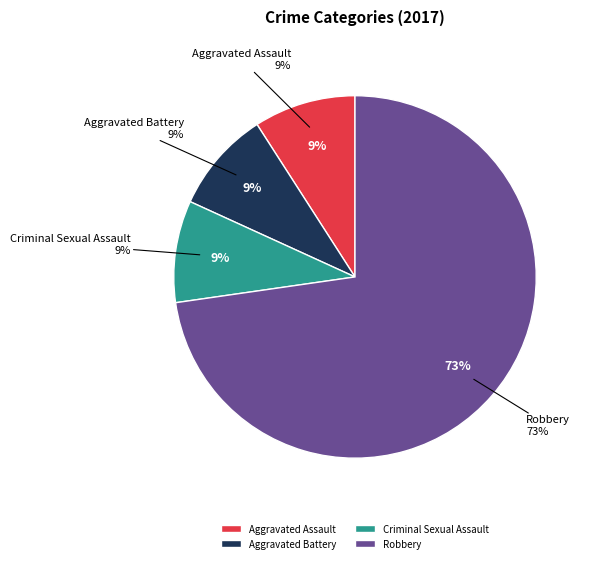

Does Criminal Sexual Assault account for over 50% of the chart?

No